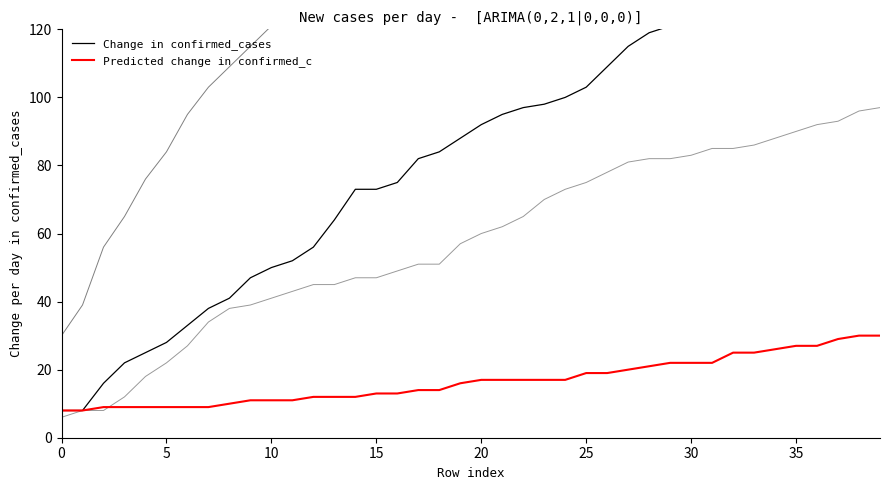

Count the number of categories in the chart.

40